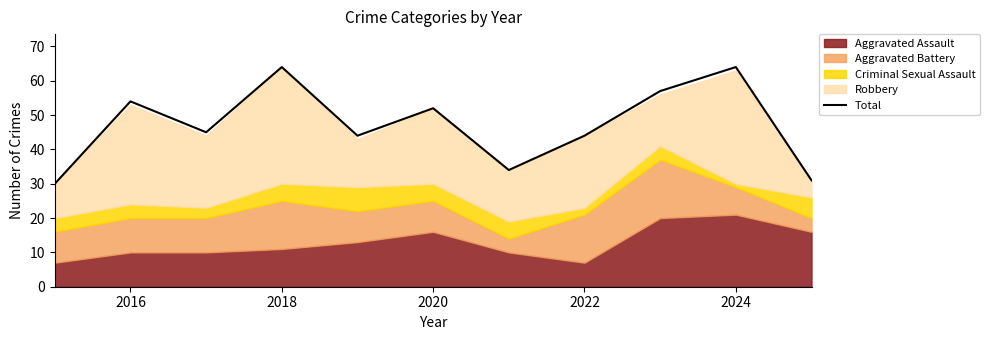

True or false: Total has a value of 64 at 2024.

True